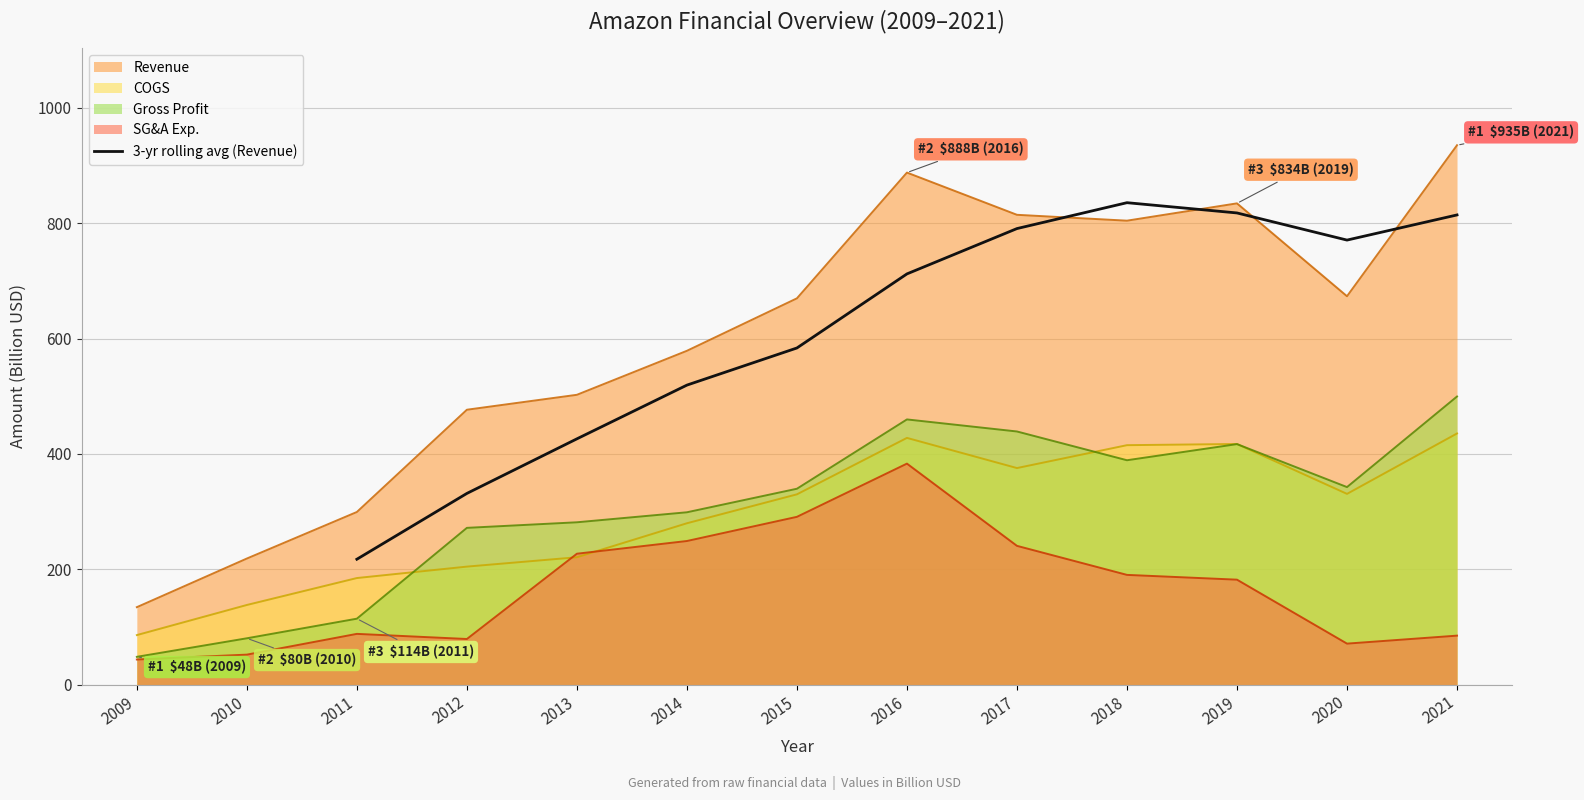

Which category has the lowest value in the 3-yr rolling avg (Revenue) series?

2011